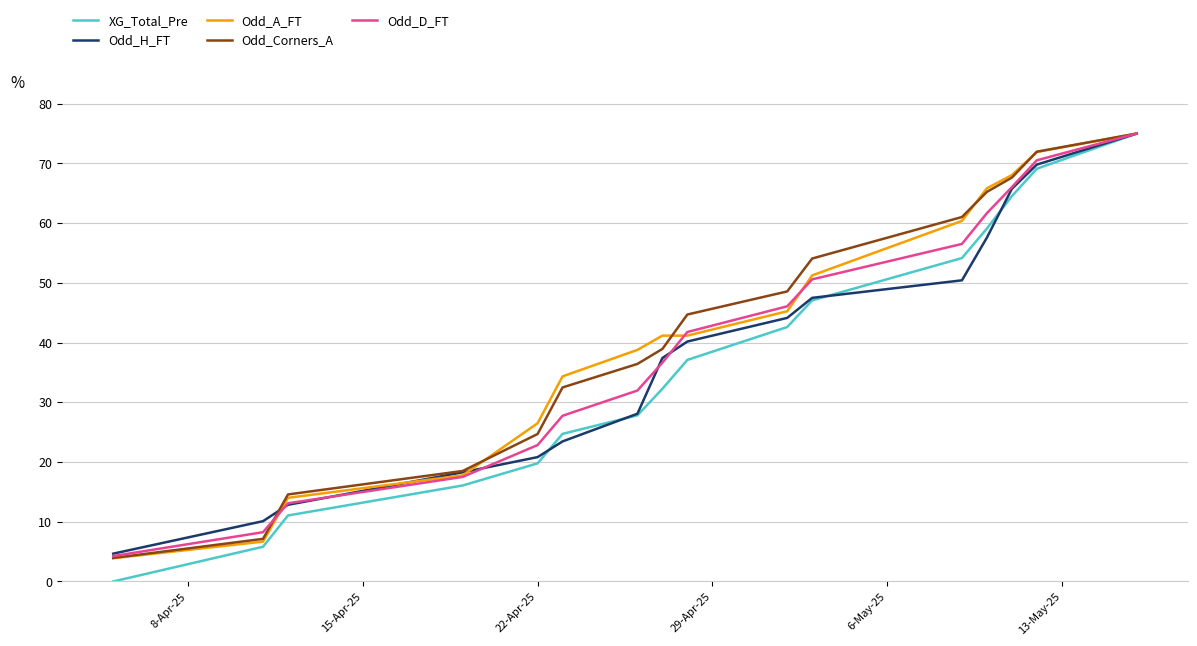

Does the chart display data point markers on the line(s)?

No